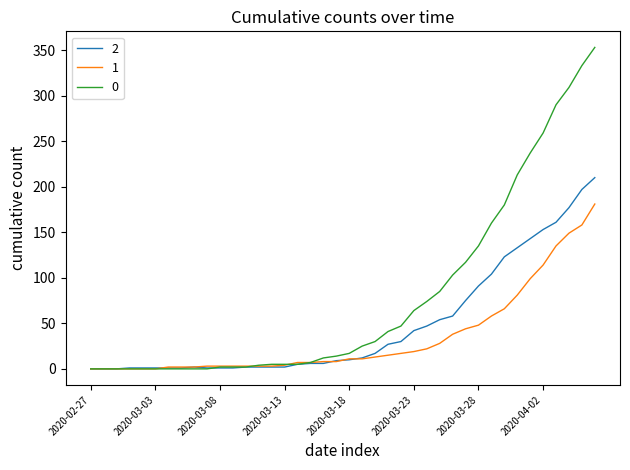

How many values in the 2 series are below 10?

20